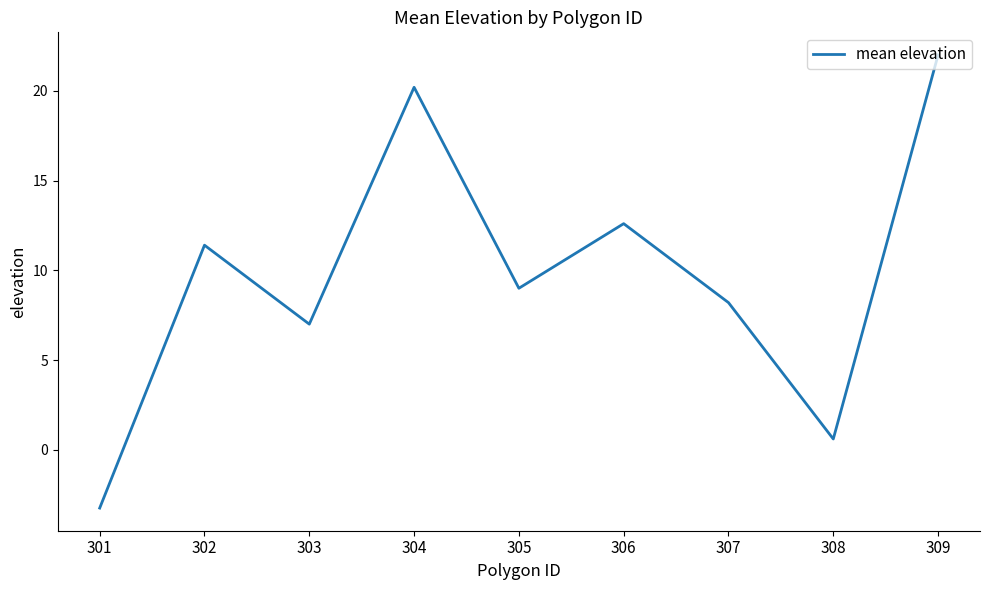

Is it true that the value at 305 is 12.9?

False